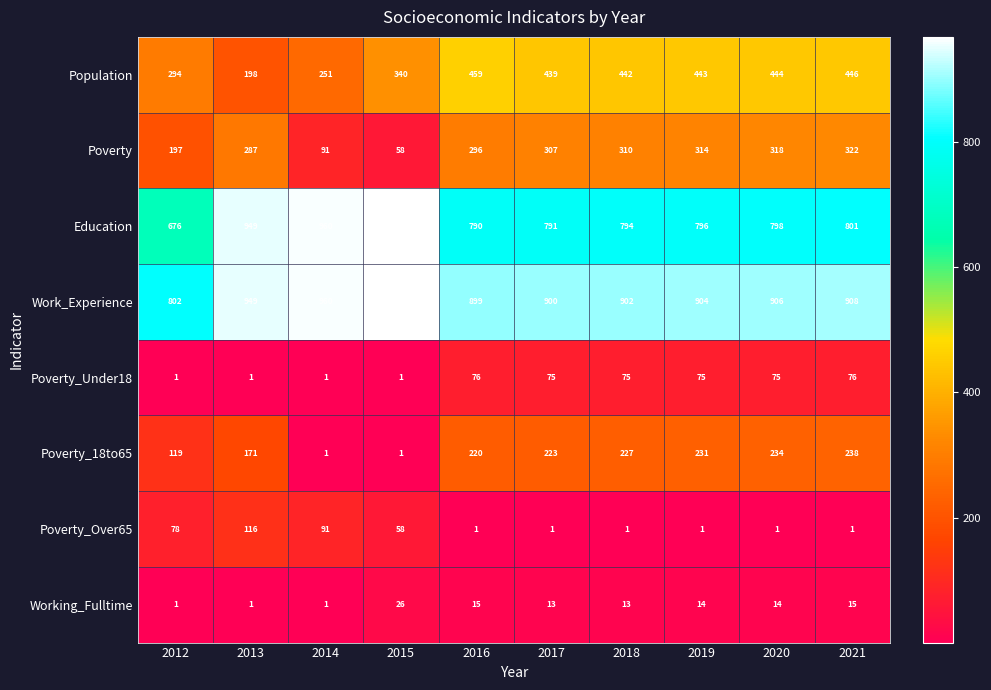

Rank the categories by Education value from lowest to highest.

2012, 2016, 2017, 2018, 2019, 2020, 2021, 2013, 2014, 2015